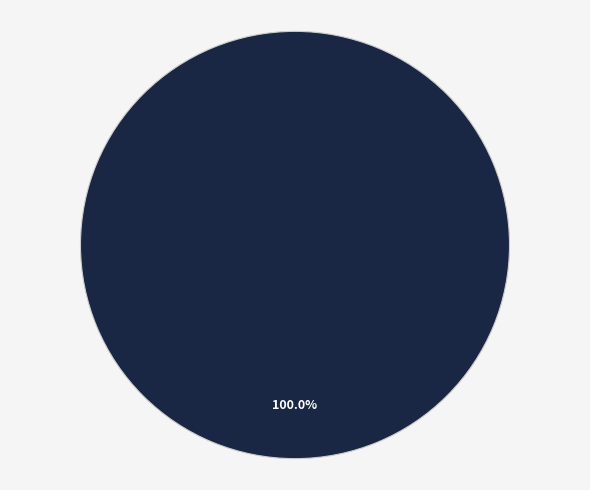

The Diesel Generator slice represents 100% of the pie. True or false?

True